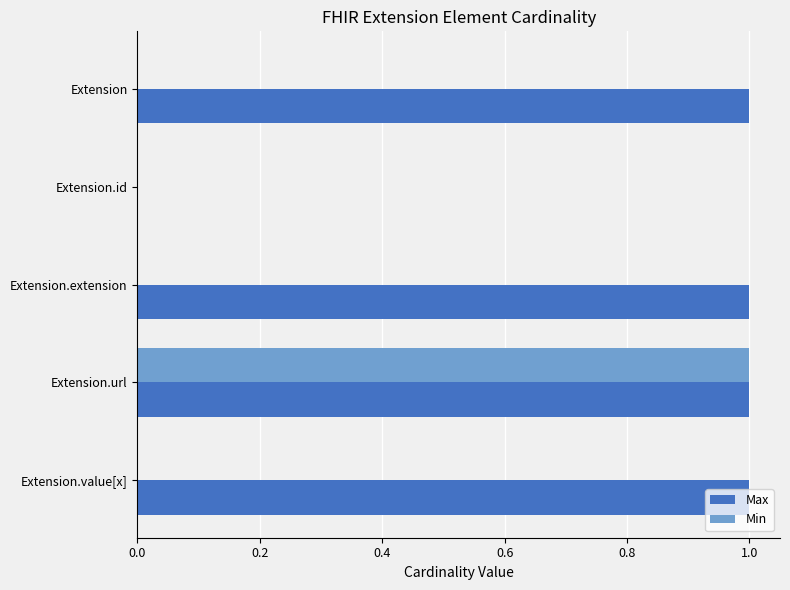

How many categories are shown in the chart?

5